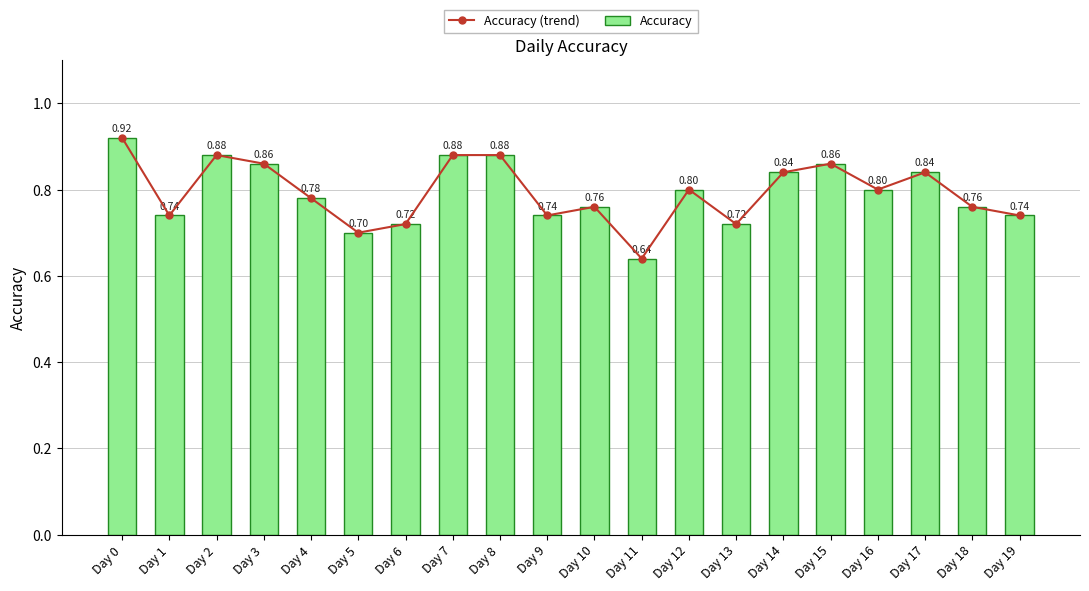

The Accuracy series shows 1.0 at Day 19. True or false?

False